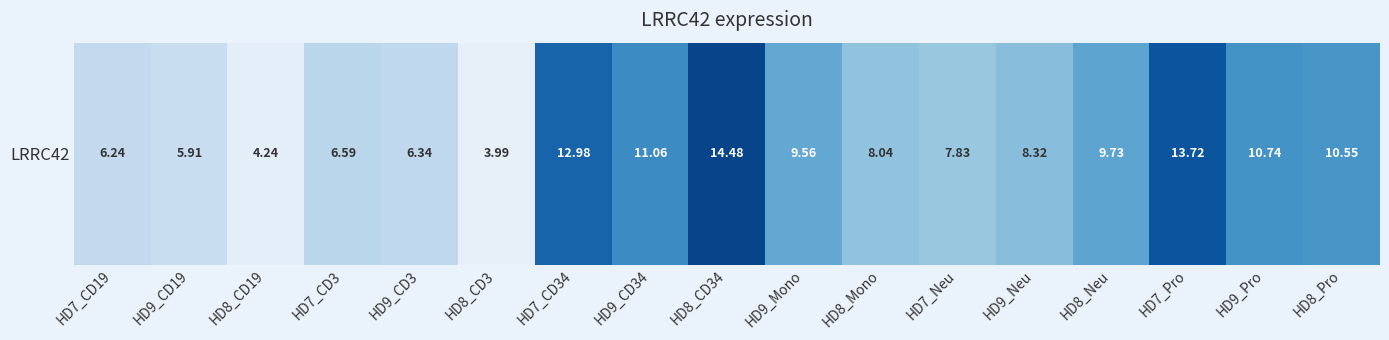

At which label does the data first exceed 8?

HD7_CD34